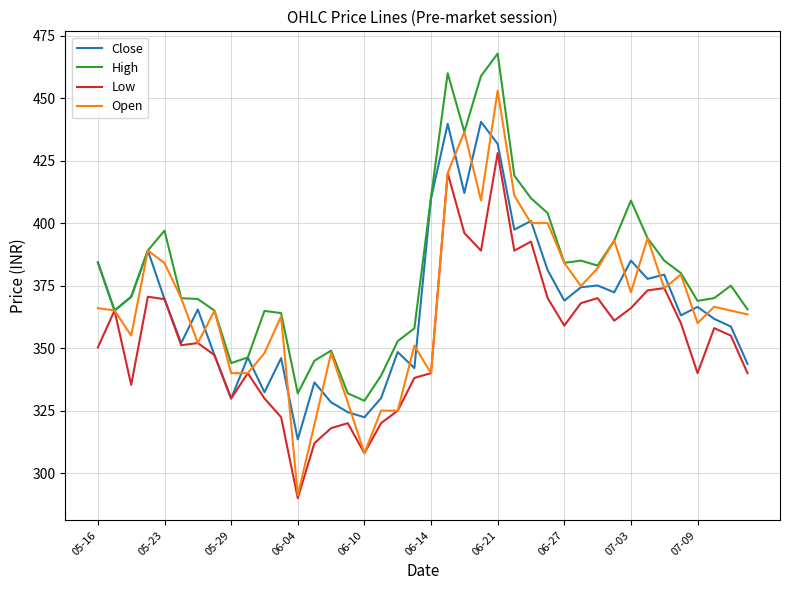

What is the greatest value displayed?

467.8